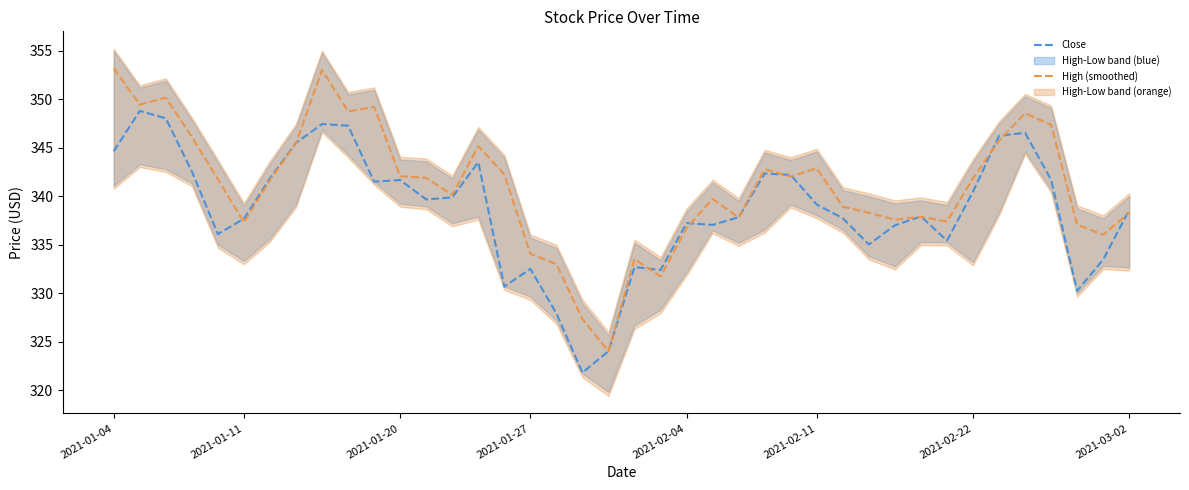

What is the difference between the maximum and minimum values in the High (smoothed) series?

29.2